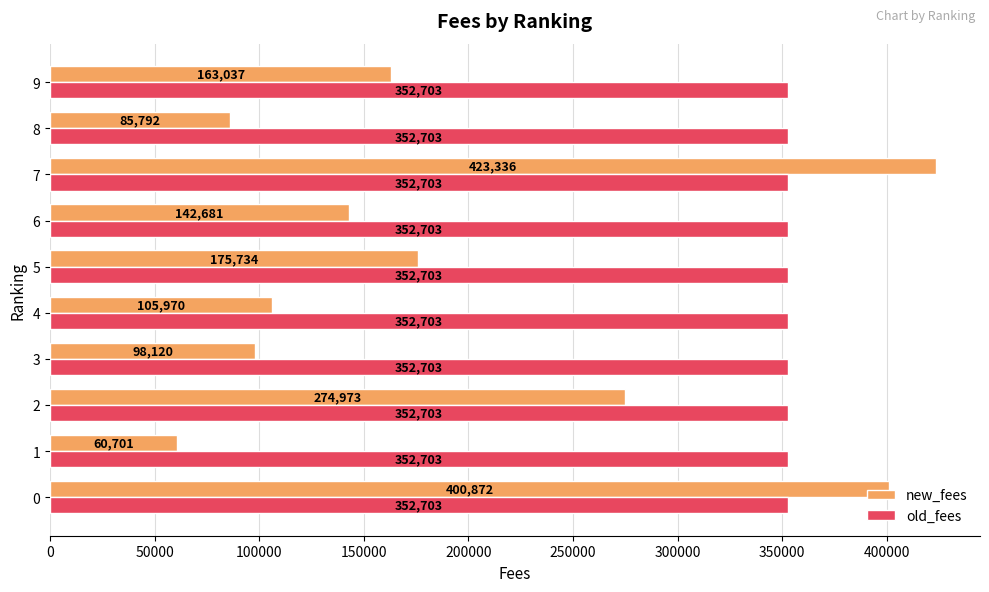

What is the difference between the highest and lowest values at 2?

77730